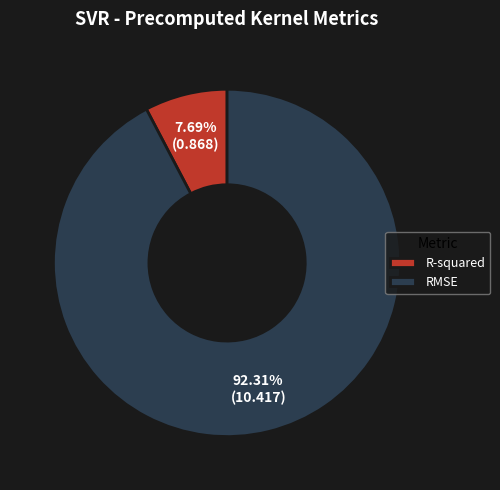

True or false: R-squared accounts for 1% of the total.

False